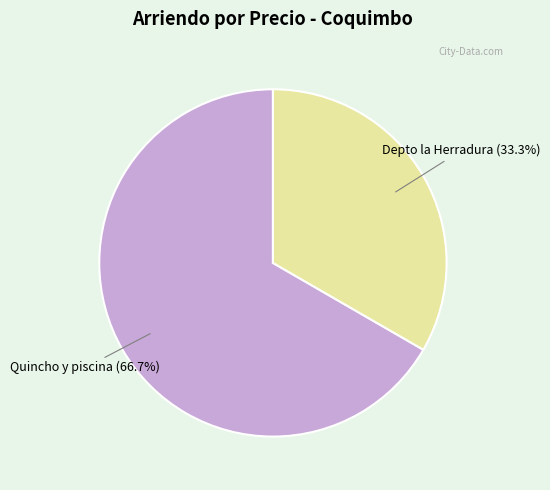

Does any single category account for the majority?

Yes